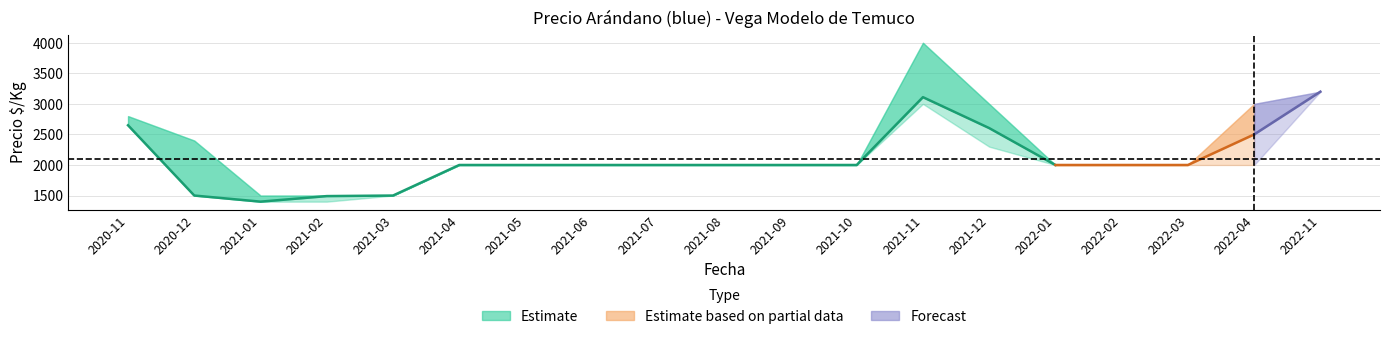

True or false: Precio maximo has more than 2 points higher than both neighbors.

False